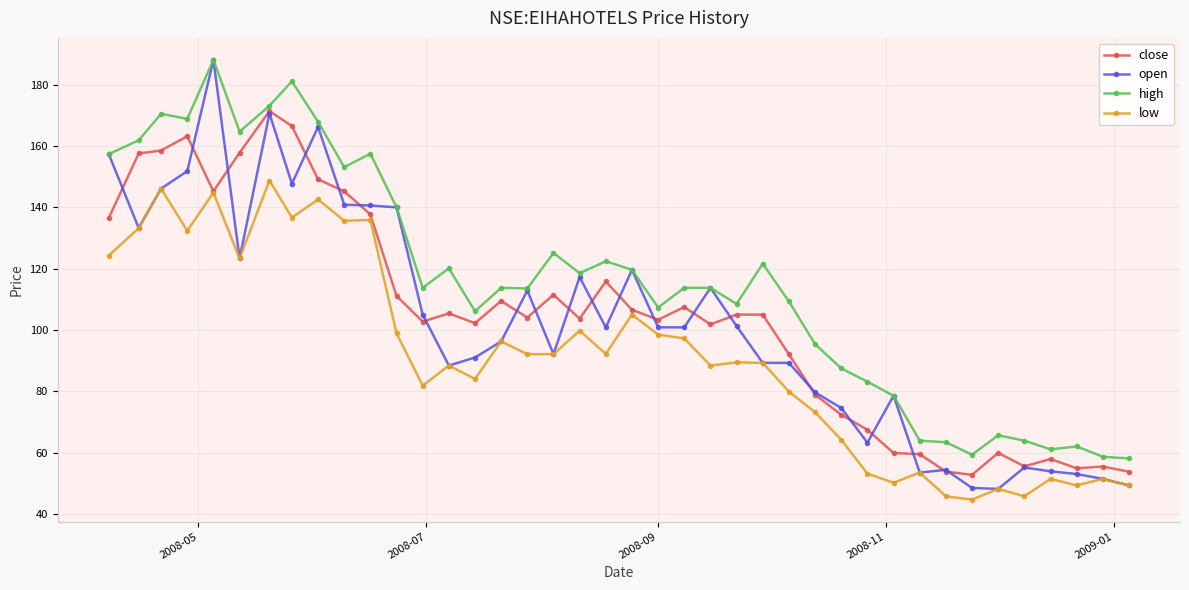

At how many categories does at least one series exceed 71?

31